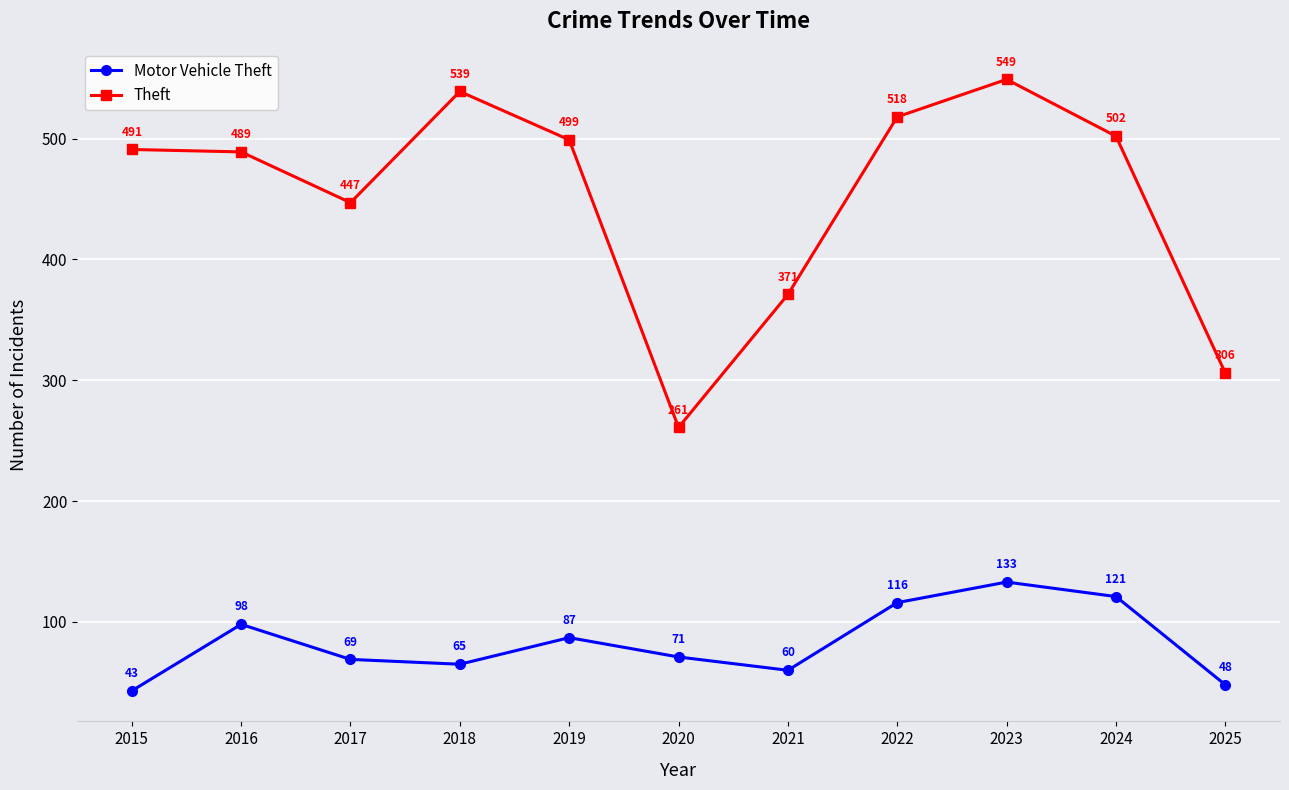

True or false: Motor Vehicle Theft and Theft cross at least once.

False